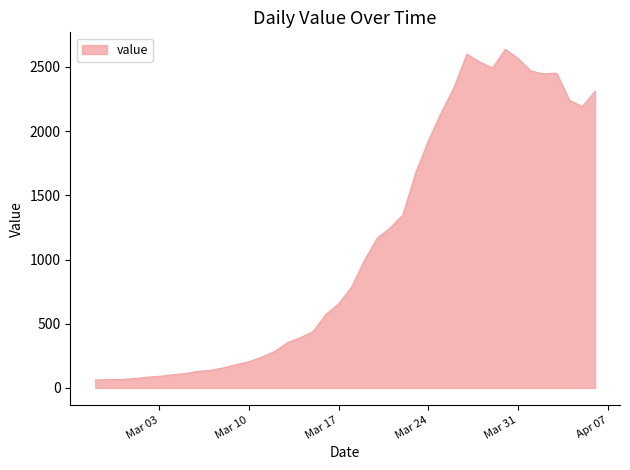

What is the minimum value shown in the chart?

61